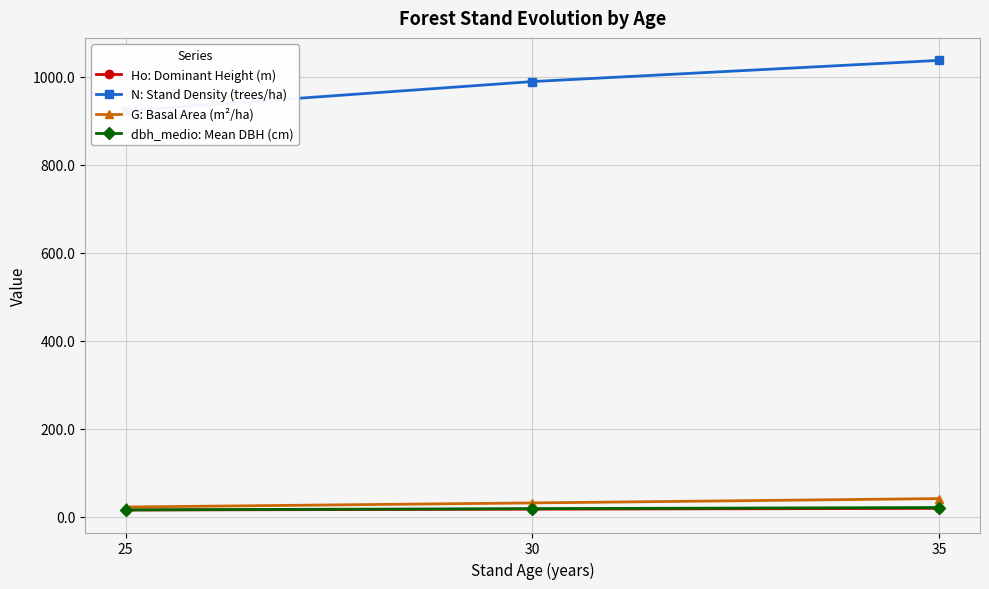

At which label does dbh_medio: Mean DBH (cm) first exceed 18?

30